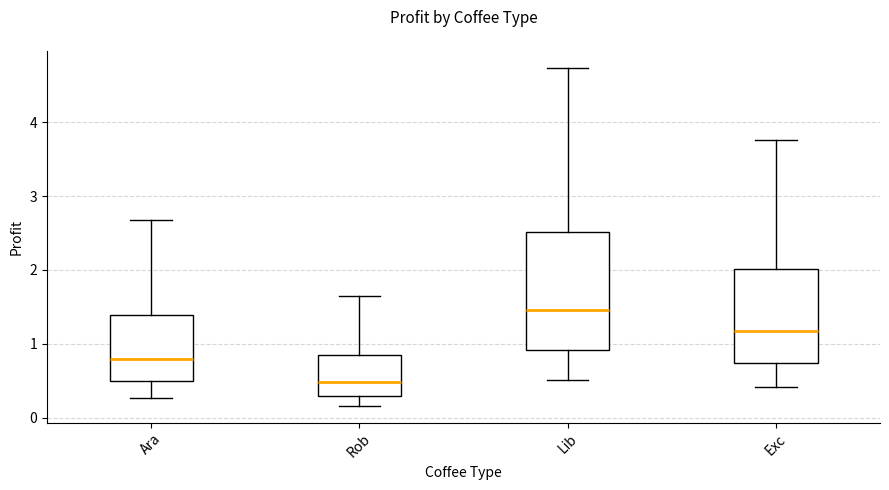

Which box has the highest median line?

Lib